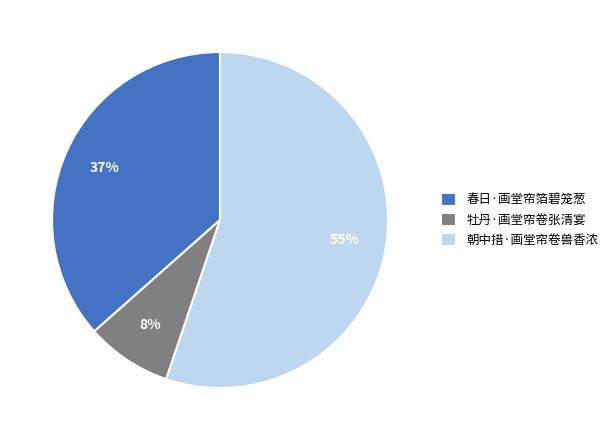

True or false: 朝中措·画堂帘卷兽香浓 accounts for 47% of the total.

False